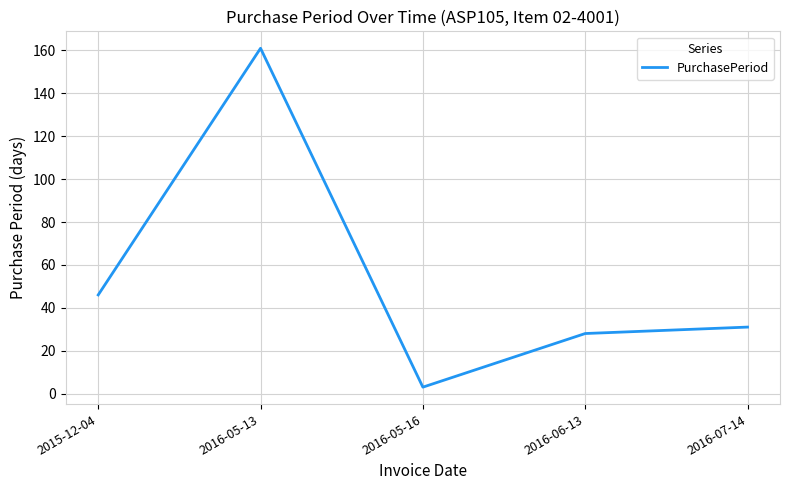

The value at 2016-07-14 is 31. True or false?

True